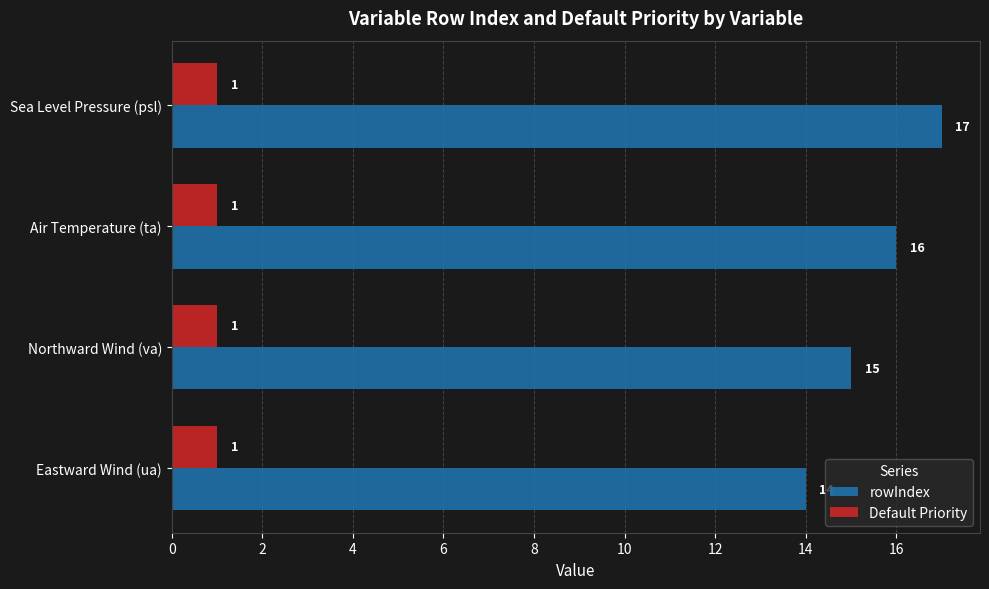

Which series has the largest range (max minus min)?

rowIndex